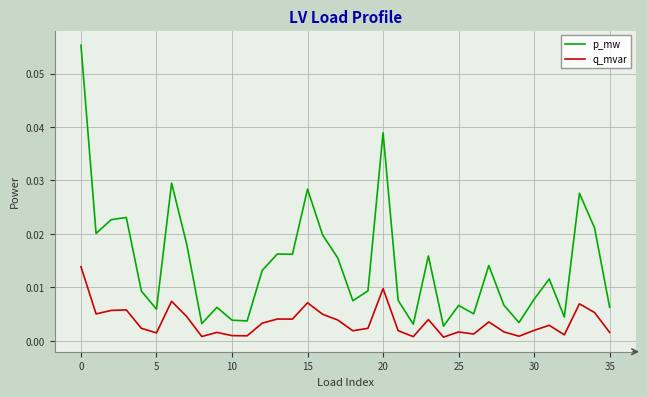

What are all the series names shown in the legend?

p_mw, q_mvar